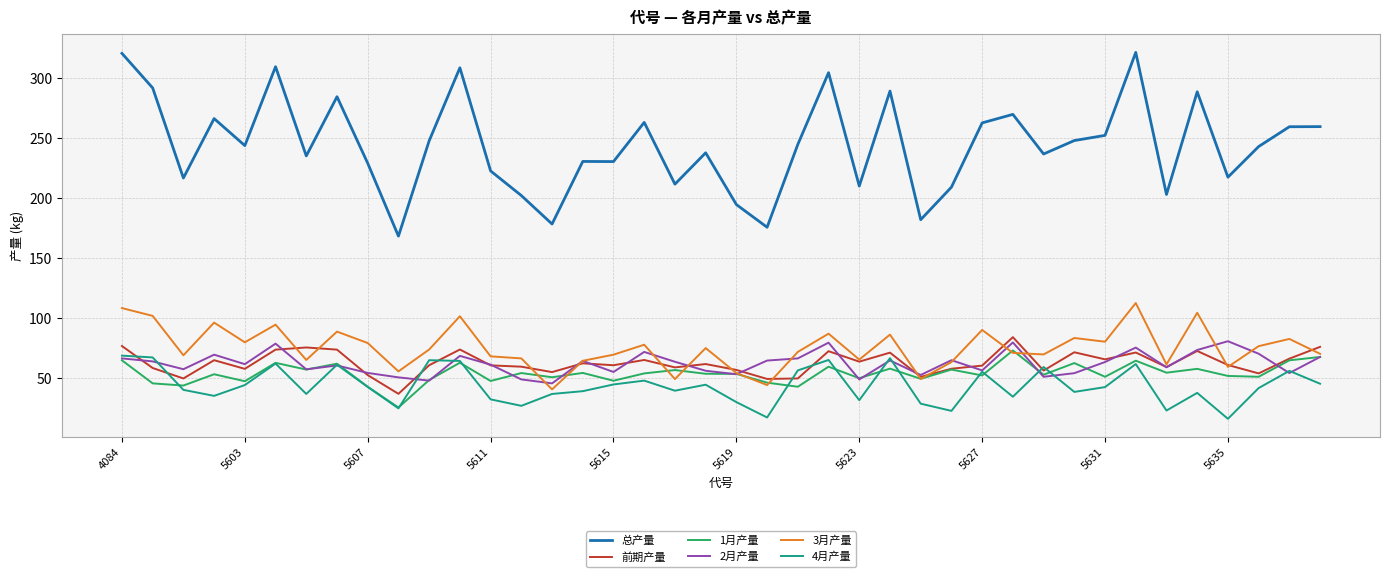

What is the minimum value for 总产量?

168.3